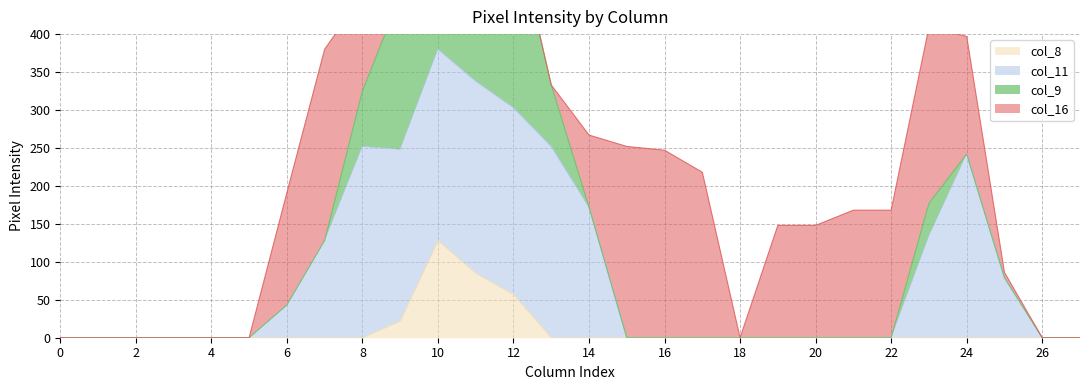

What is the difference between the col_11 values at 26 and 13?

252